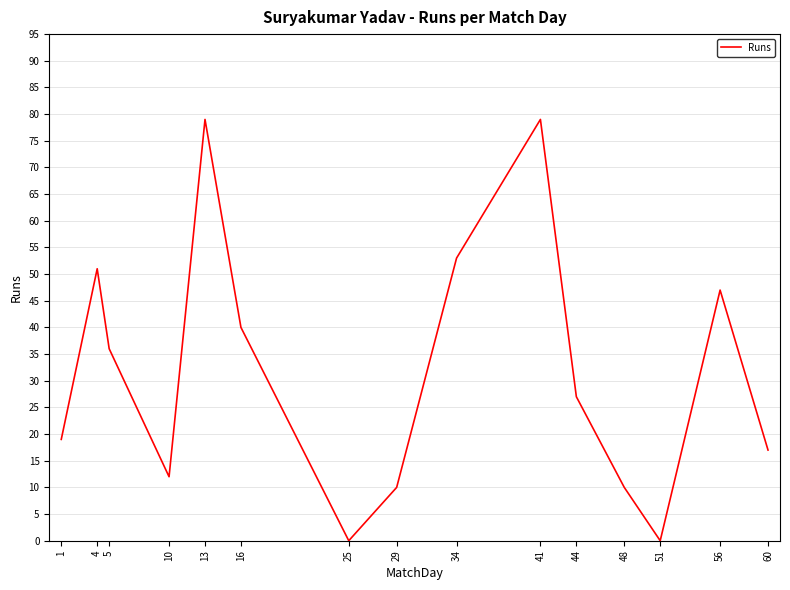

What is the difference between the maximum and minimum values?

79